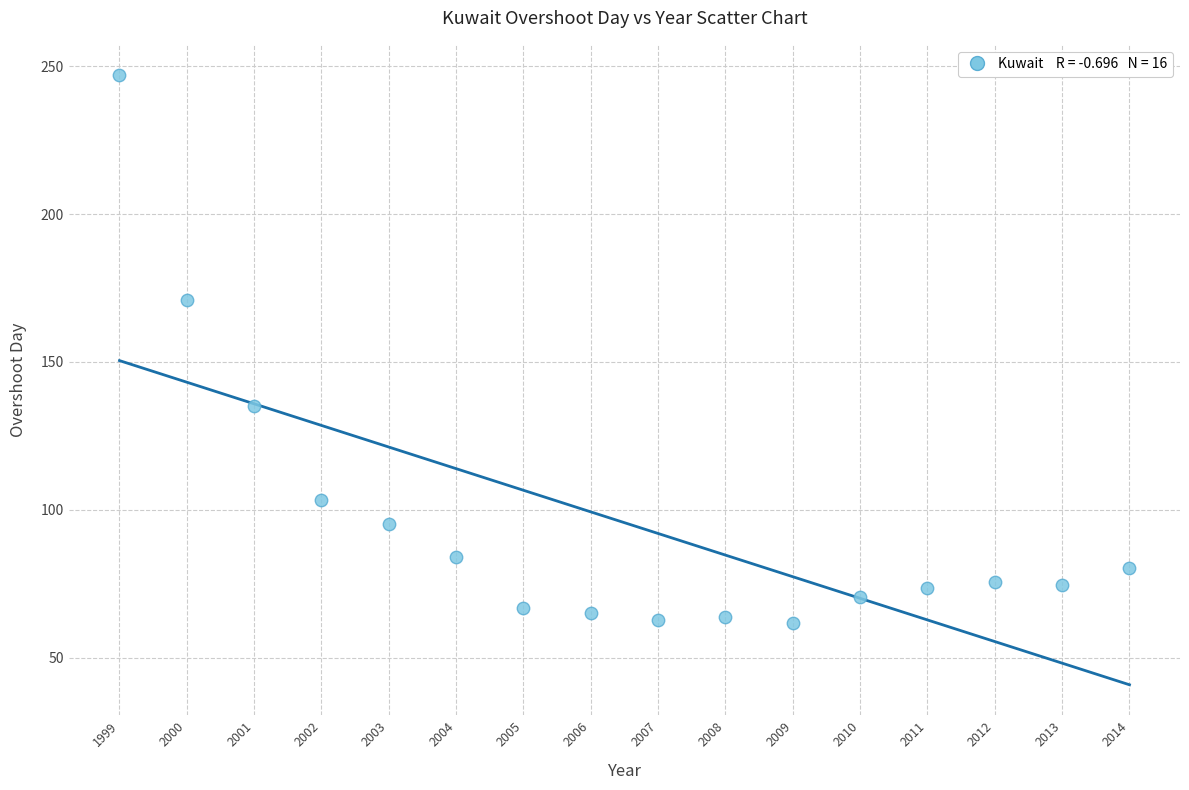

What is the range of Y values (max minus min)?

185.3